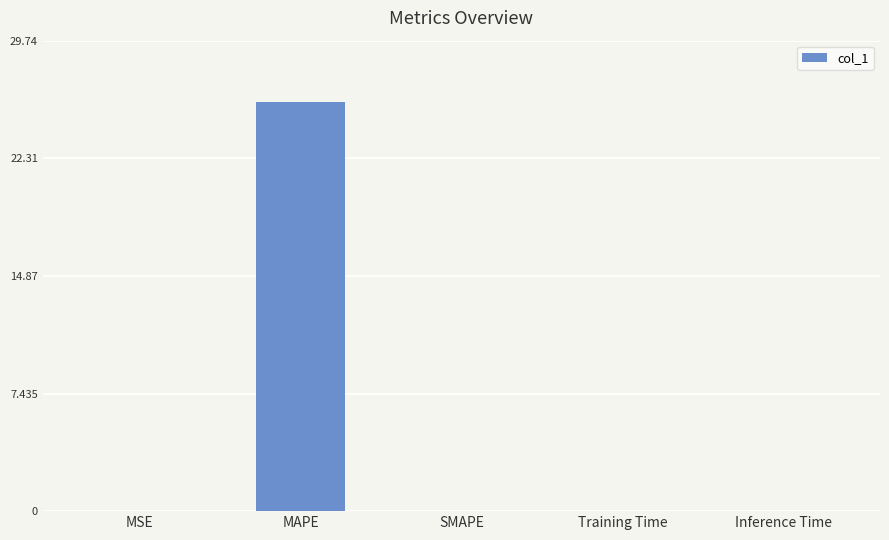

Which category has the highest value across all series?

MAPE